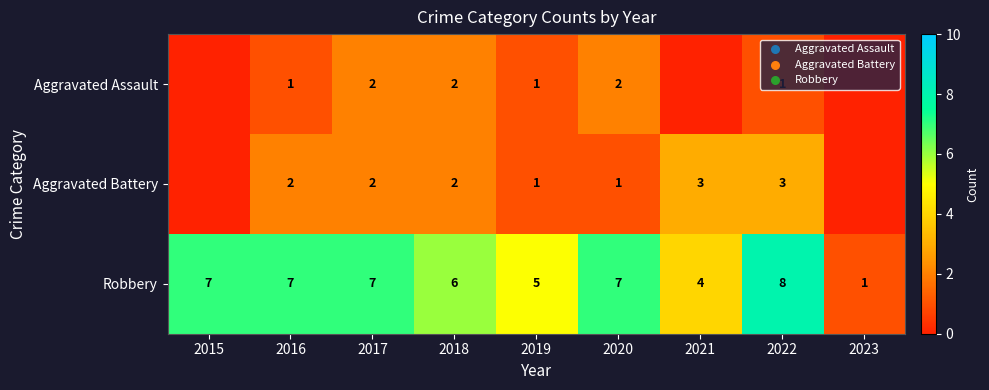

How many series are shown in this chart?

3